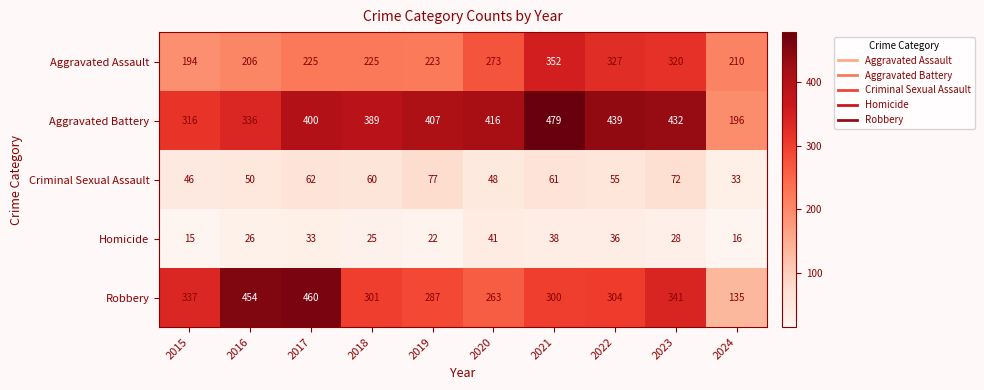

What is the sum of the Aggravated Battery values at 2015 and 2021?

795